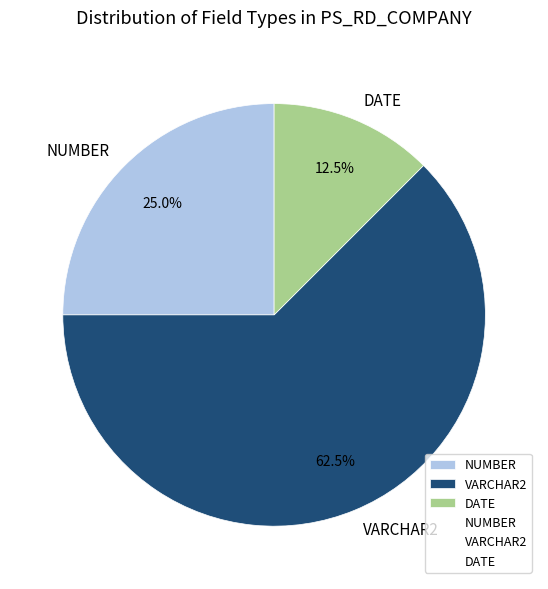

Is it true that NUMBER is 61% of the pie?

False